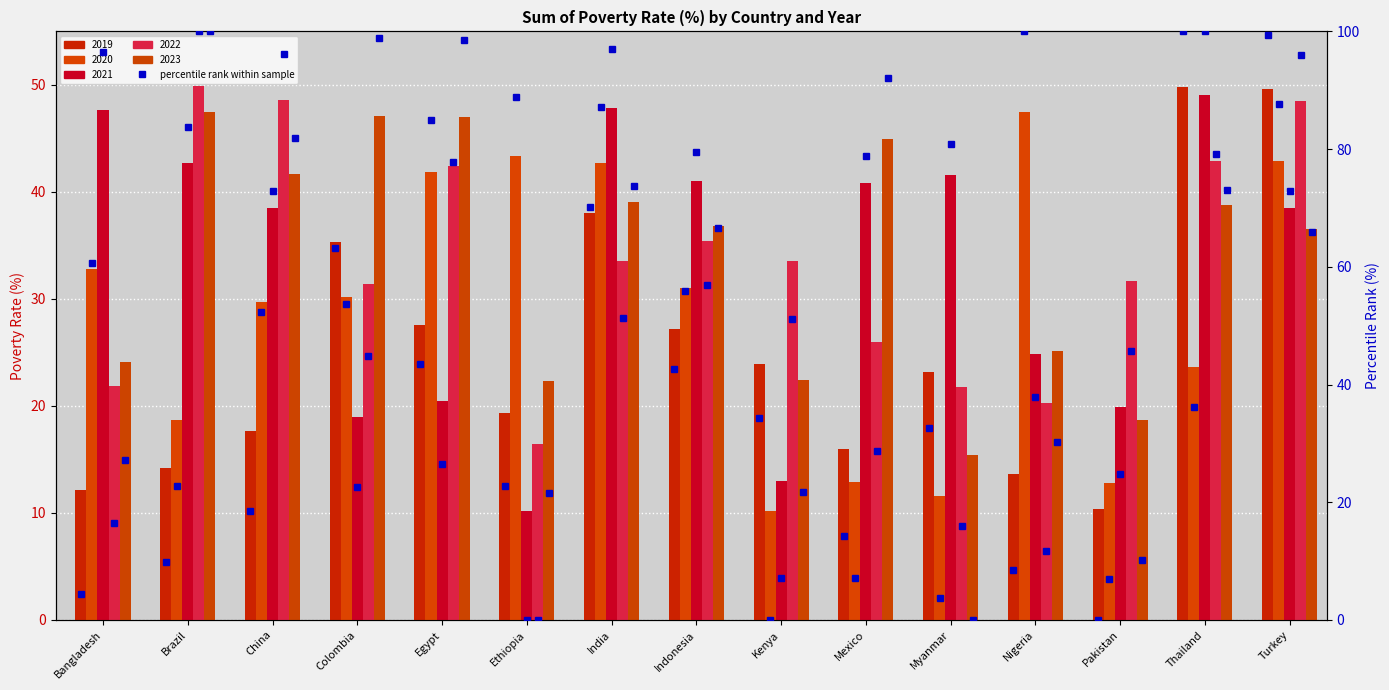

True or false: 2021 percentile has a value of 12.6 at Kenya.

False